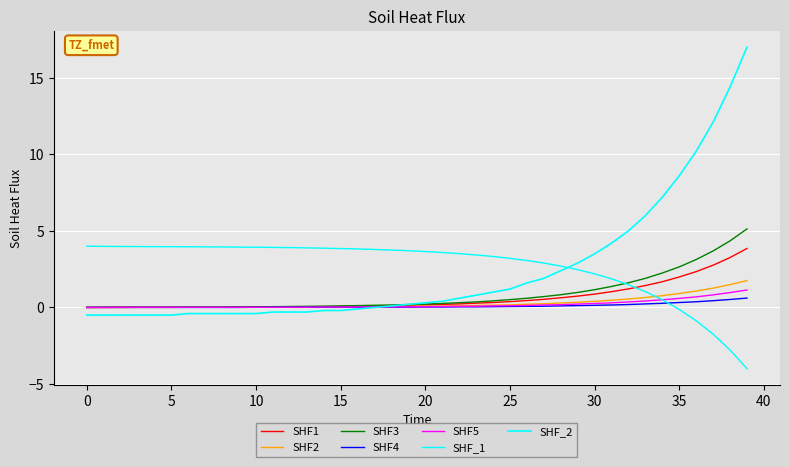

How many lines are shown in the chart?

7